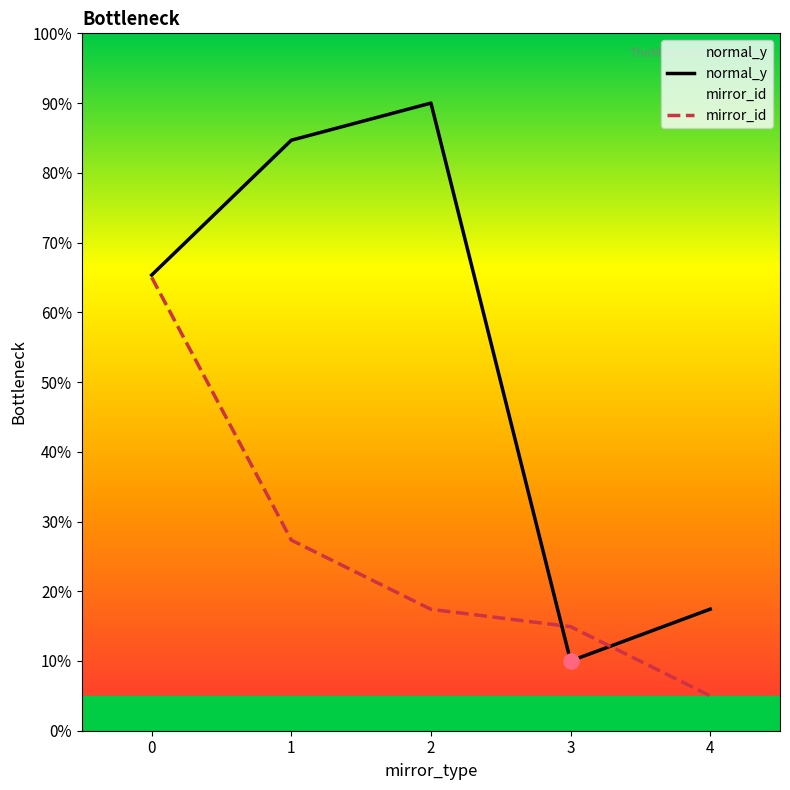

What are all the series names shown in the legend?

normal_y, mirror_id